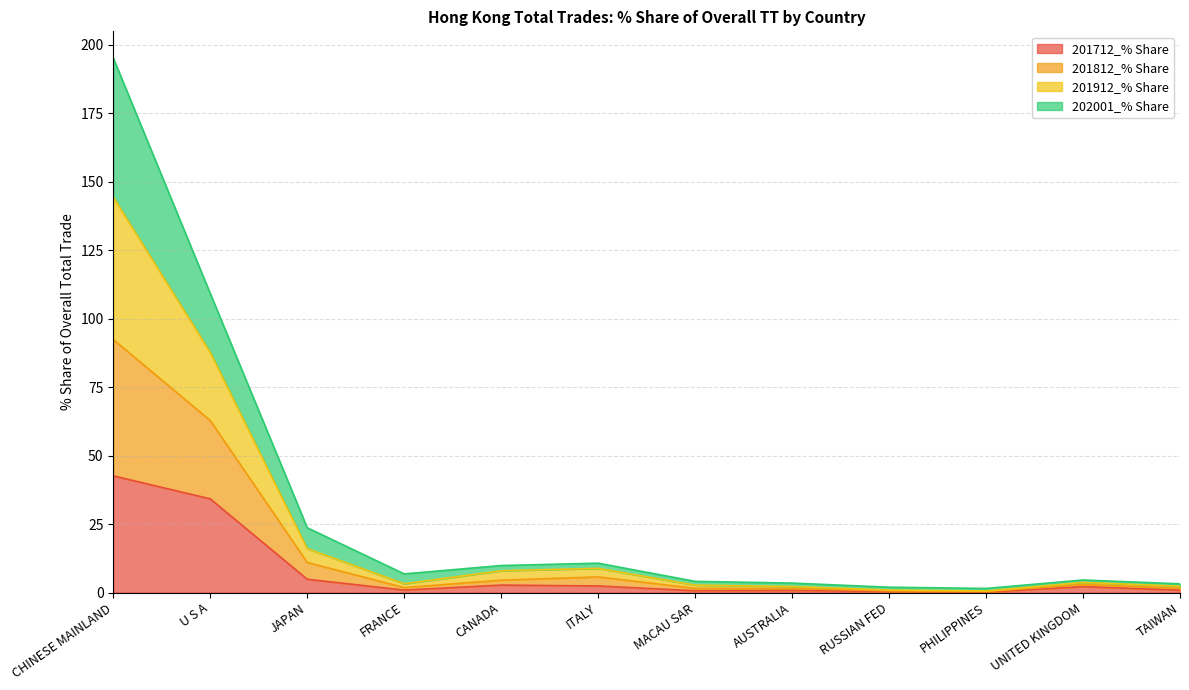

List the labels in order of 201712_% Share value, smallest first.

PHILIPPINES, RUSSIAN FED, MACAU SAR, AUSTRALIA, TAIWAN, FRANCE, UNITED KINGDOM, ITALY, CANADA, JAPAN, U S A, CHINESE MAINLAND